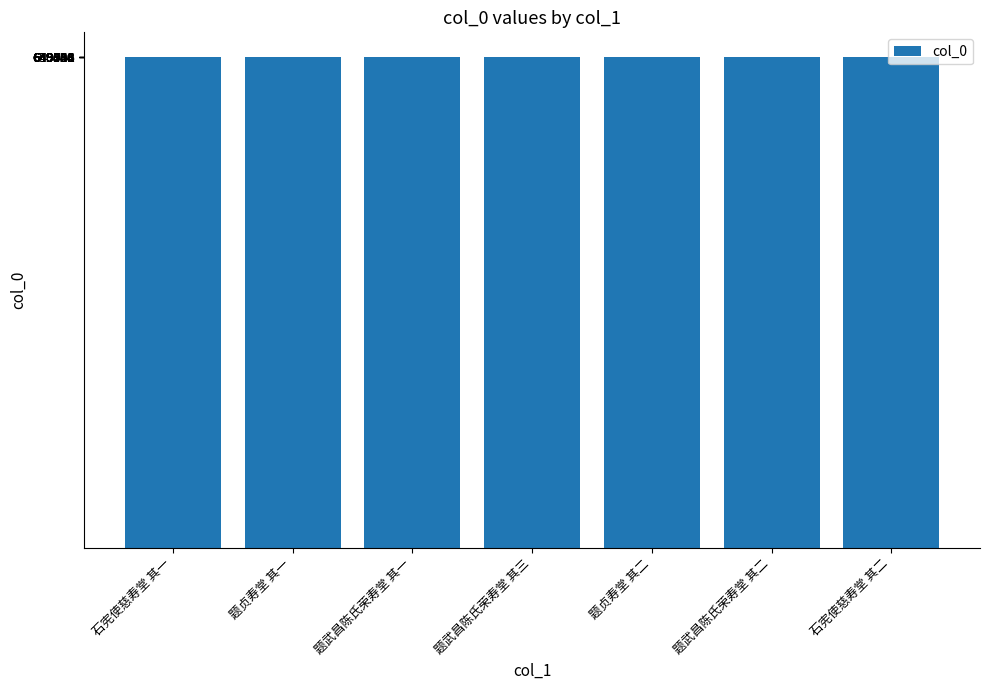

What is the average value?

649845